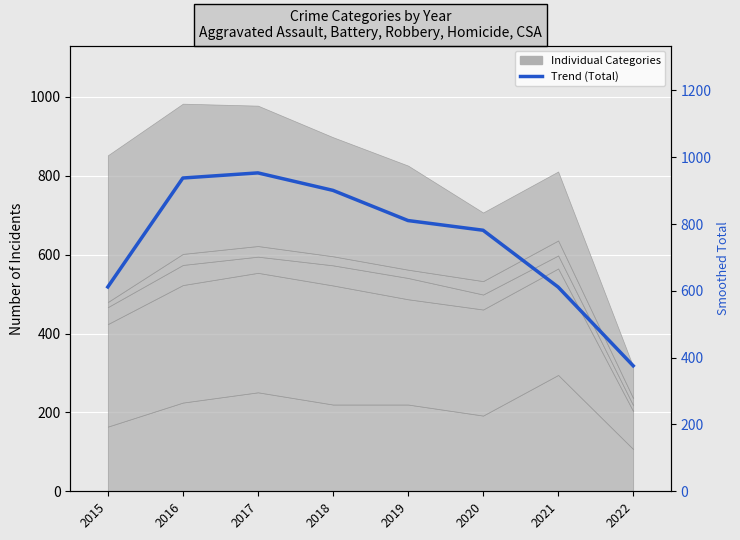

At which label does the data first exceed 810?

2016